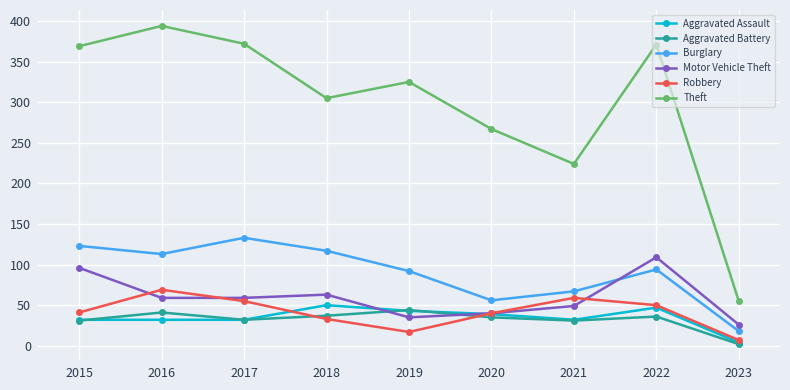

What is the difference between the second highest and minimum values in the Motor Vehicle Theft series?

70